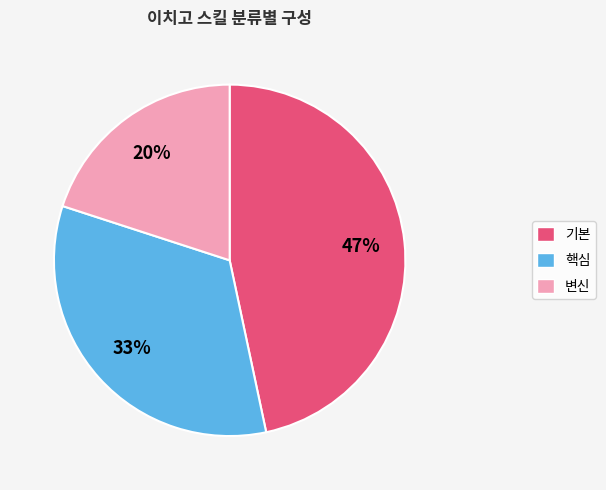

Combined, do 핵심 and 변신 account for over 50%?

Yes